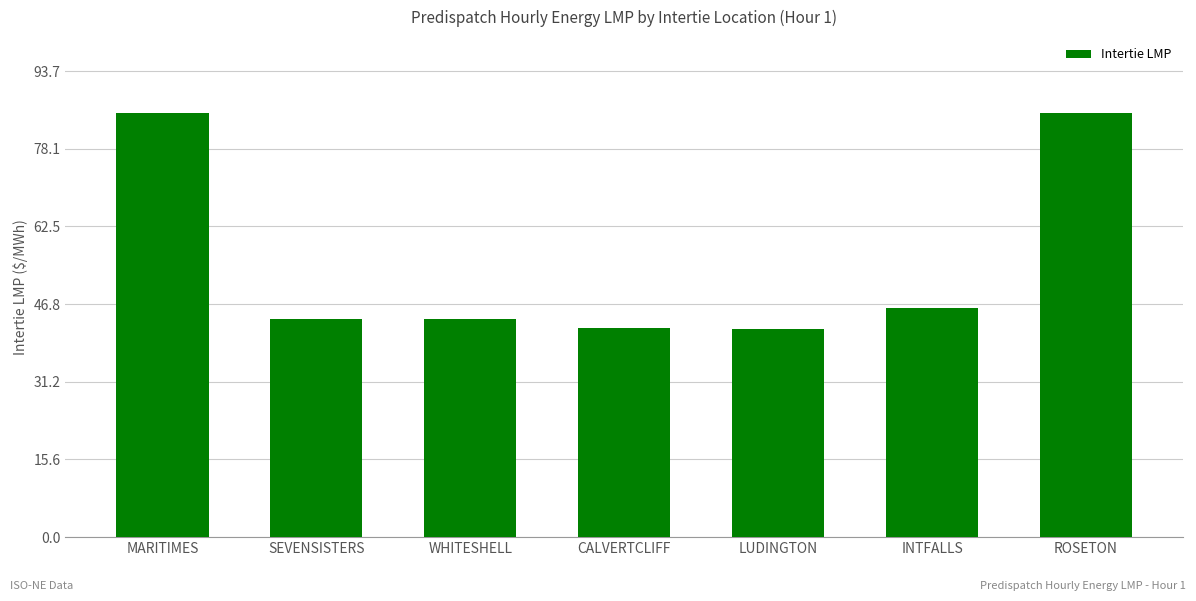

What is the approximate value at CALVERTCLIFF?

42.0